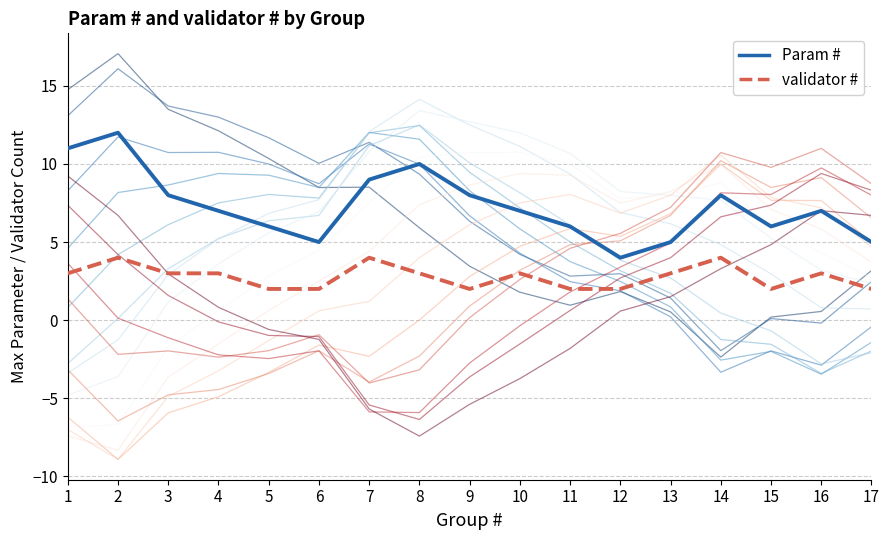

Is it true that Group 1 equals 10.4 at 5?

True